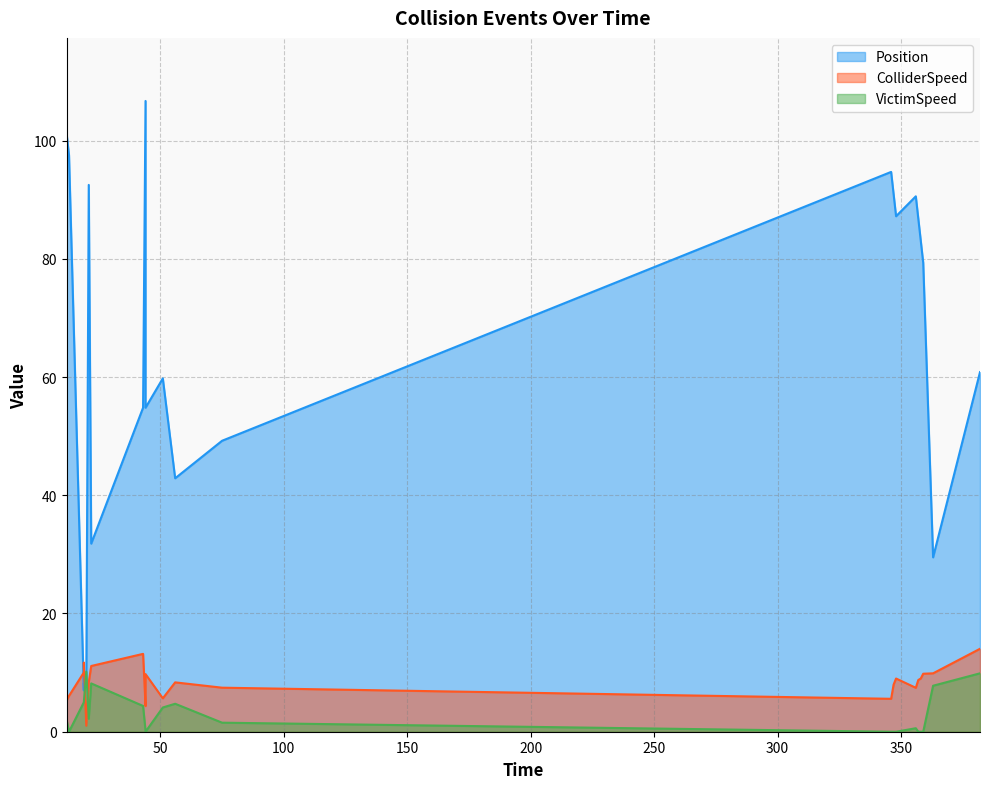

Where is the first local minimum for Position?

19.0